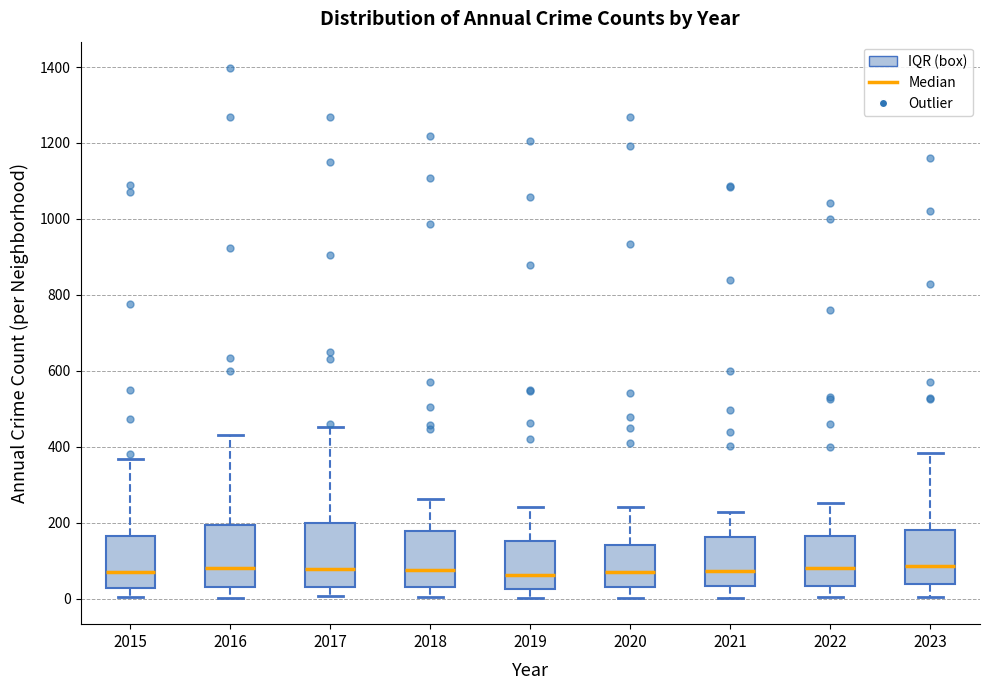

Reading left to right, transcribe this box plot: for each box, give where its median line is, the range the box spans, and where its two whiskers end, as read against the y-axis. The values are not printed on the chart, so give them approximately, as read against the axis.

2015: median 80, box 20 to 160, whiskers 0 to 360
2016: median 80, box 40 to 200, whiskers 0 to 440
2017: median 80, box 40 to 200, whiskers 0 to 460
2018: median 80, box 40 to 180, whiskers 0 to 260
2019: median 60, box 20 to 160, whiskers 0 to 240
2020: median 80, box 40 to 140, whiskers 0 to 240
2021: median 80, box 40 to 160, whiskers 0 to 220
2022: median 80, box 40 to 160, whiskers 0 to 260
2023: median 80, box 40 to 180, whiskers 0 to 380